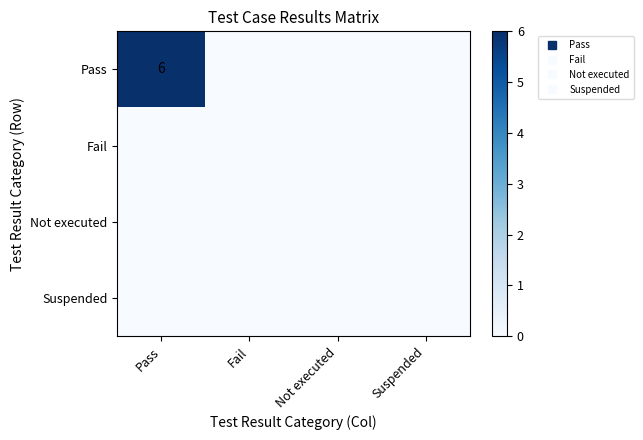

At how many categories does at least one series exceed 1?

1